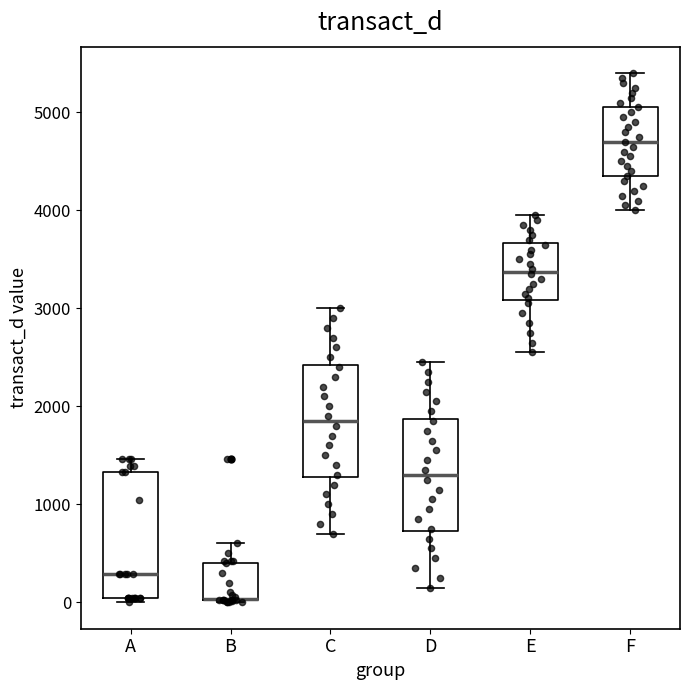

Reading left to right, read every box against the y-axis: the position of its median line, the range the box covers, and the ends of its whiskers. The values are not printed on the chart, so give them approximately, as read against the axis.

A: median 300, box 0 to 1300, whiskers 0 (just below the box's lower edge) to 1500
B: median 0 (drawn on the box's lower edge), box 0 to 400, whiskers 0 to 600
C: median 1900, box 1300 to 2400, whiskers 700 to 3000
D: median 1300, box 700 to 1900, whiskers 200 to 2500
E: median 3400, box 3100 to 3700, whiskers 2600 to 4000
F: median 4700, box 4400 to 5100, whiskers 4000 to 5400